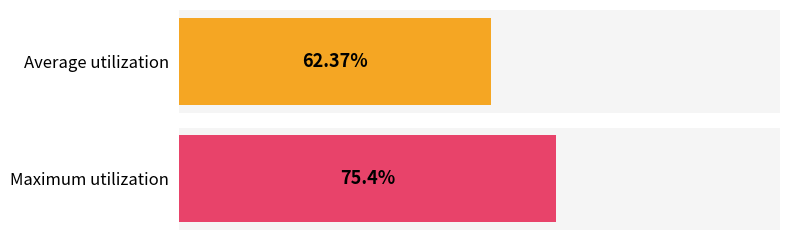

Count the number of data series in this chart.

2